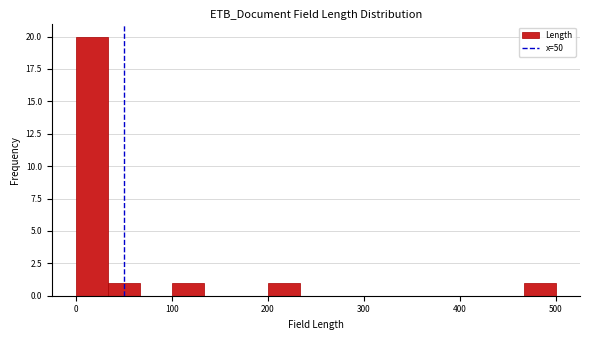

Read against the x-axis, roughly where is the centre of the tallest bar?

20